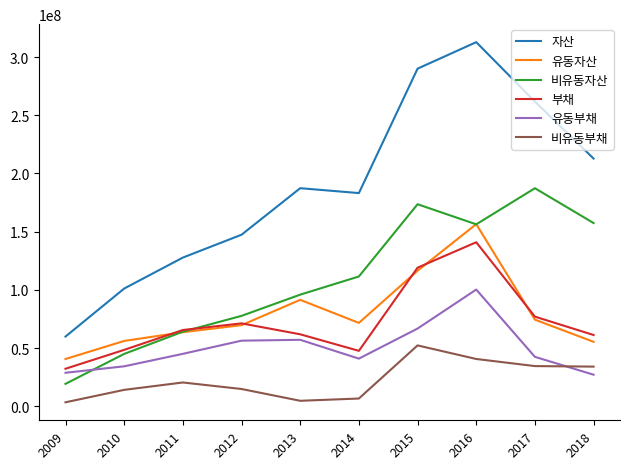

True or false: 부채 and 비유동부채 cross at least once.

False